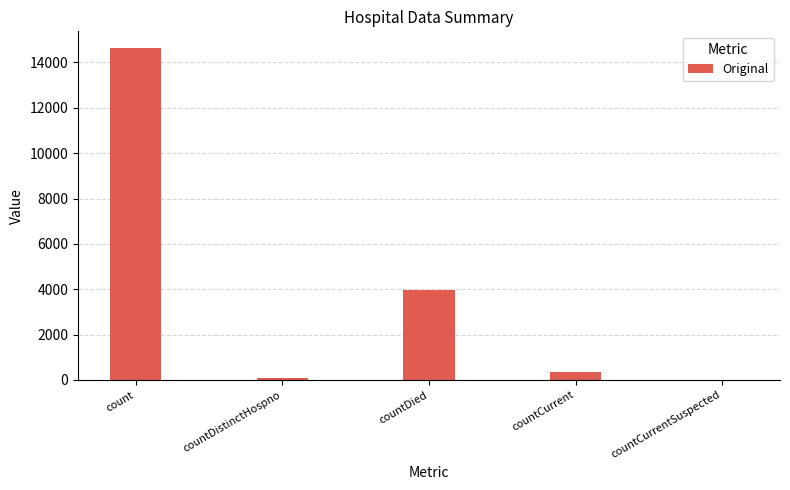

What is the change in value from countCurrent to countCurrentSuspected?

-345